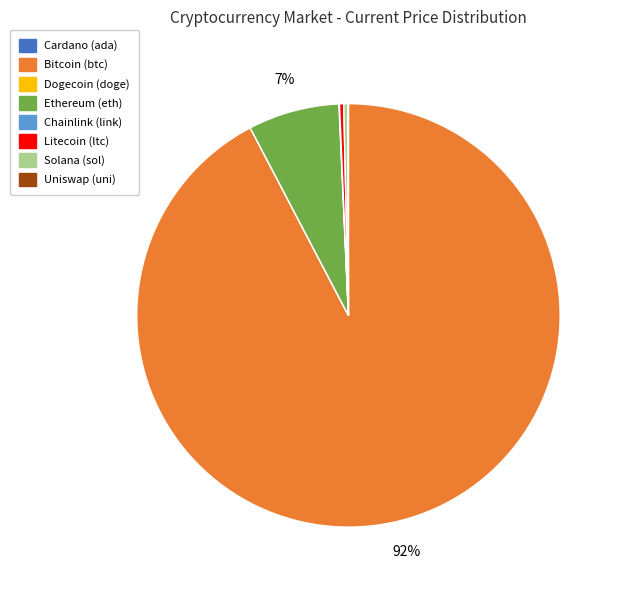

To the nearest percent, what is the average slice percentage?

12%